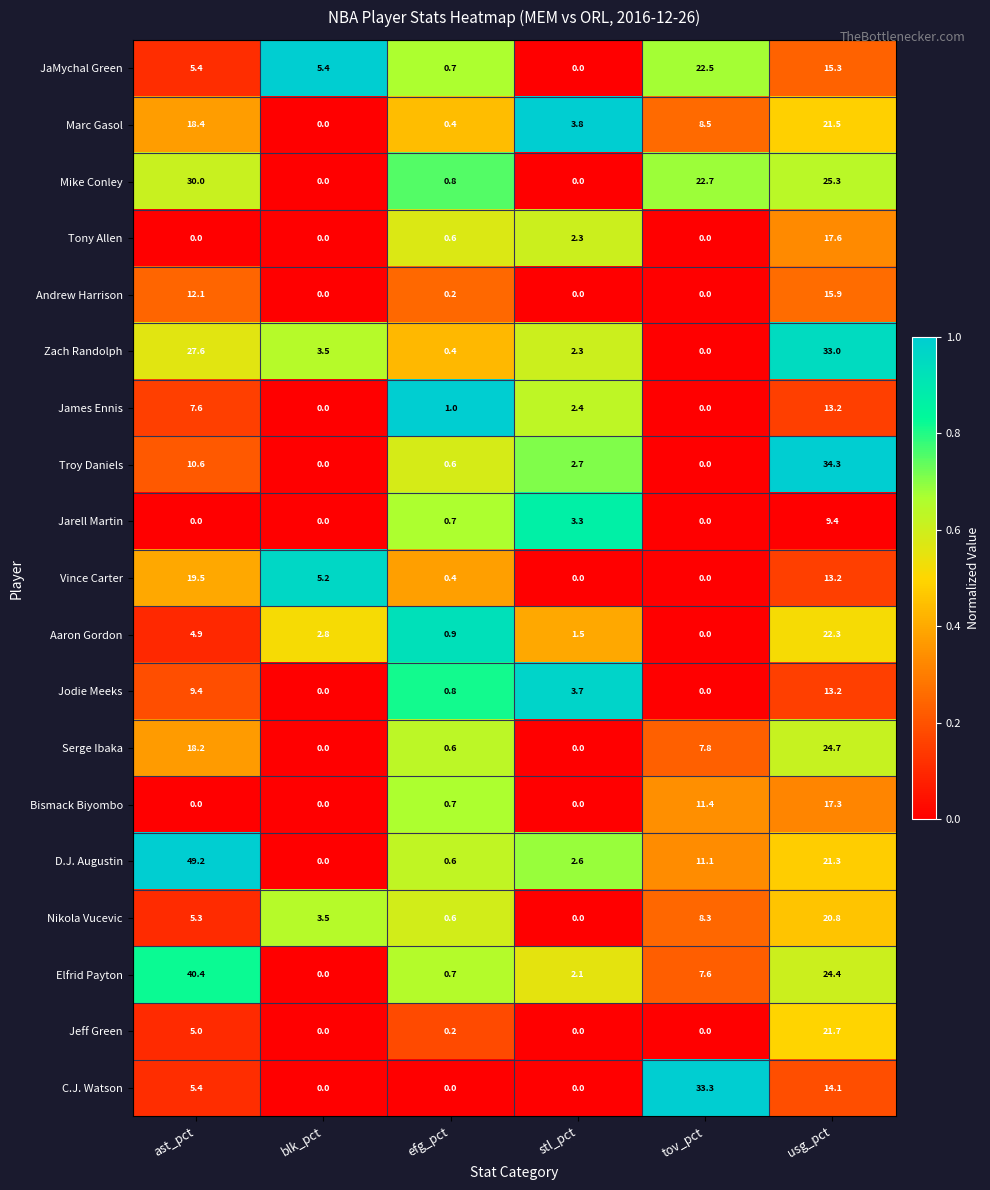

What is the total value across all series at ast_pct?

269.0